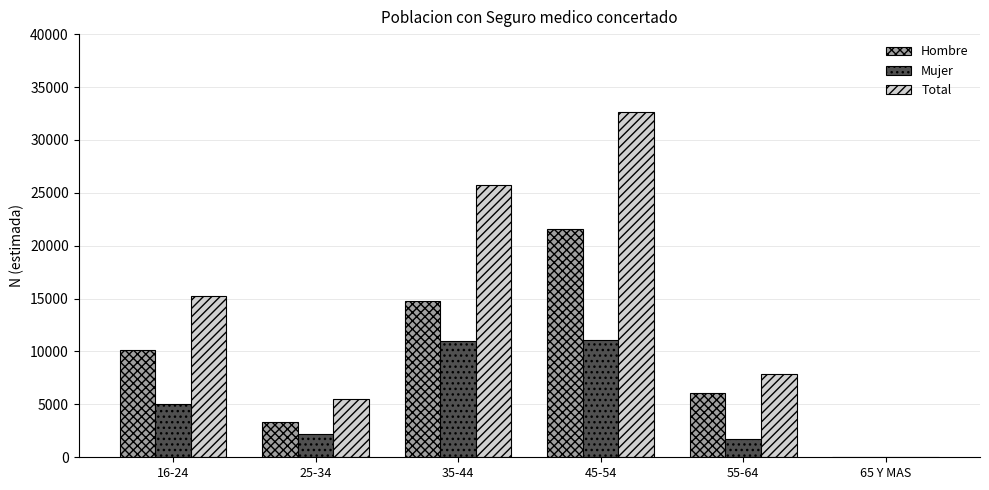

What is the sum of the Total values at 16-24 and 65 Y MAS?

15241